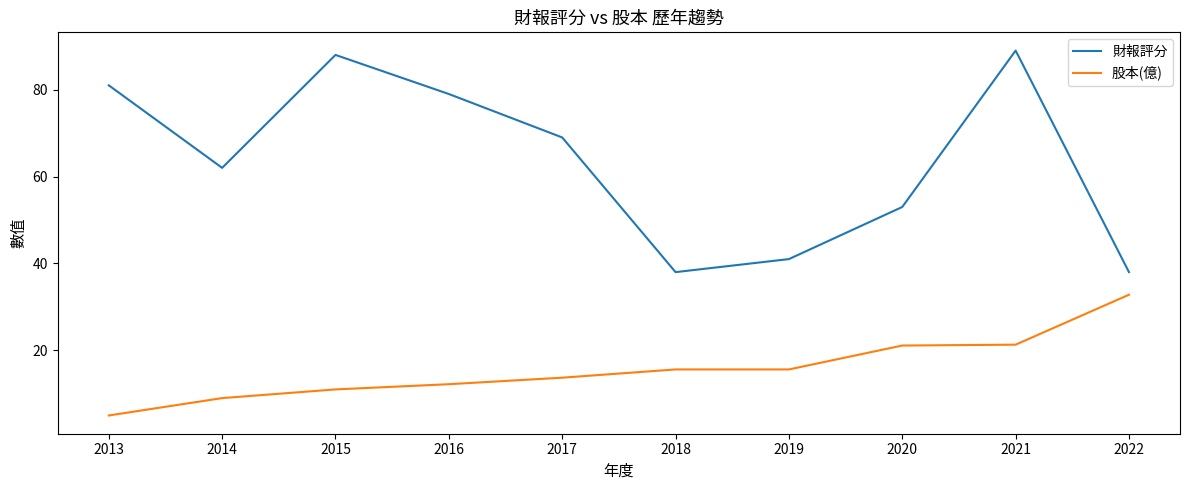

How many lines are shown in the chart?

2